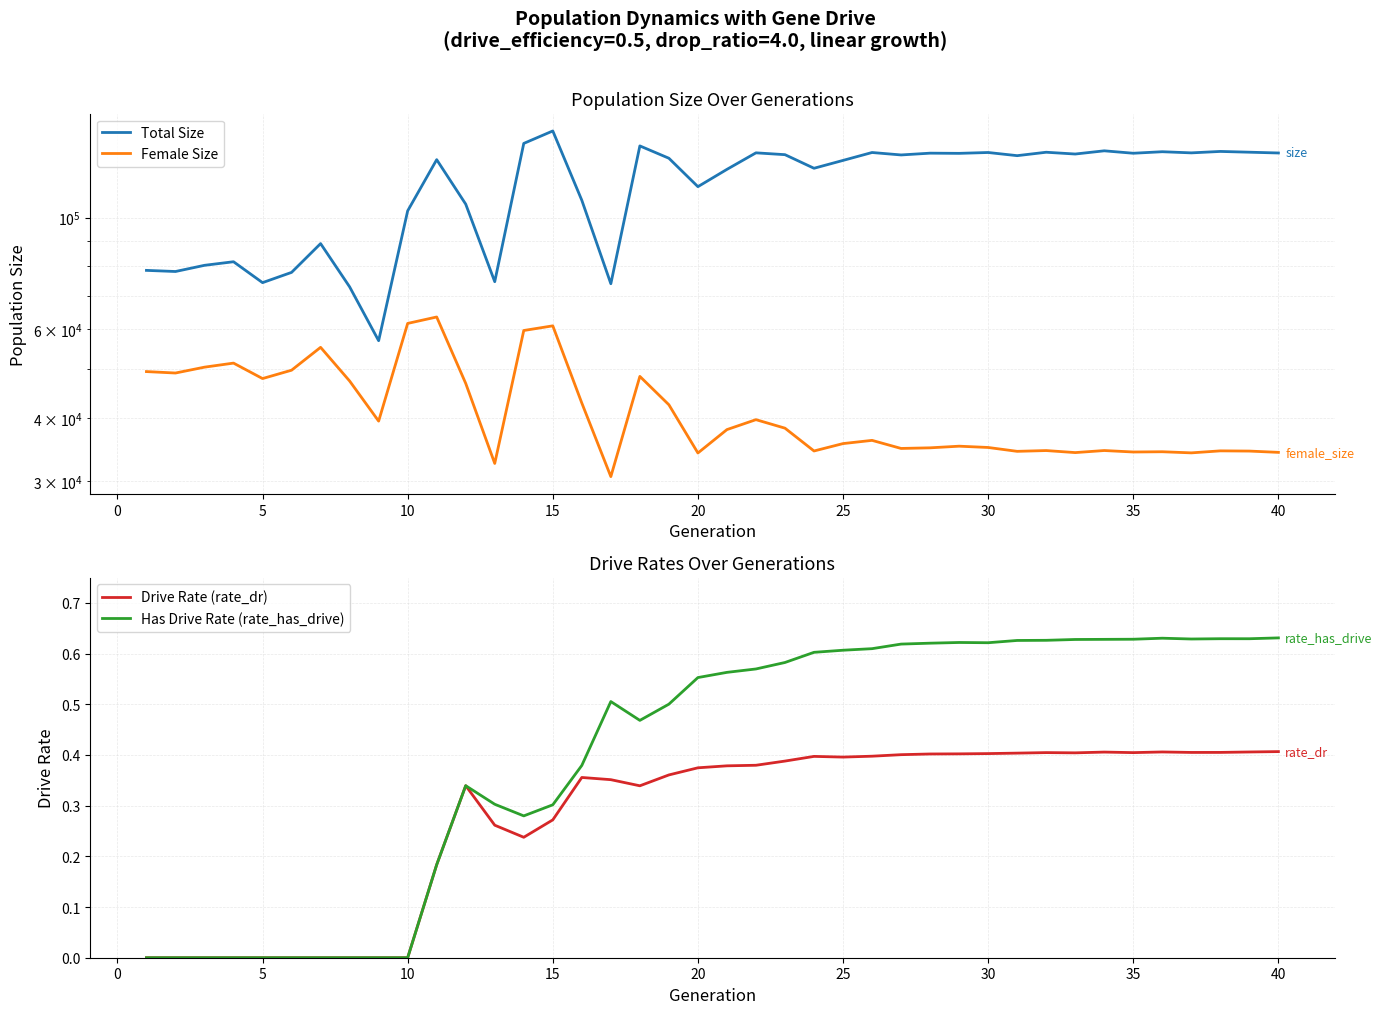

What is the average value of the Female Size series?

41737.2